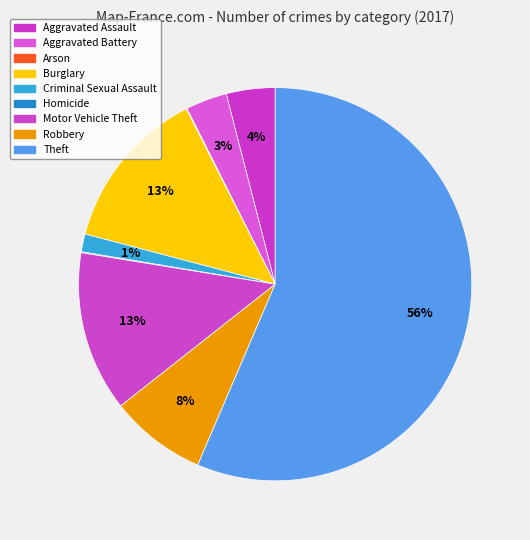

Is the sum of Arson and Homicide greater than half?

No